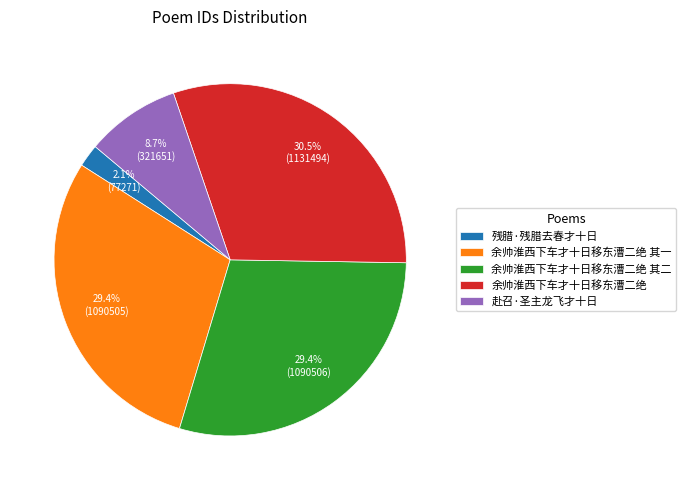

What is the smallest slice in the pie chart?

残腊·残腊去春才十日